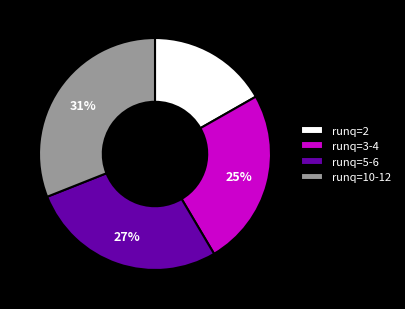

What is the ratio of the value at runq=5-6 to the value at runq=10-12?

0.9